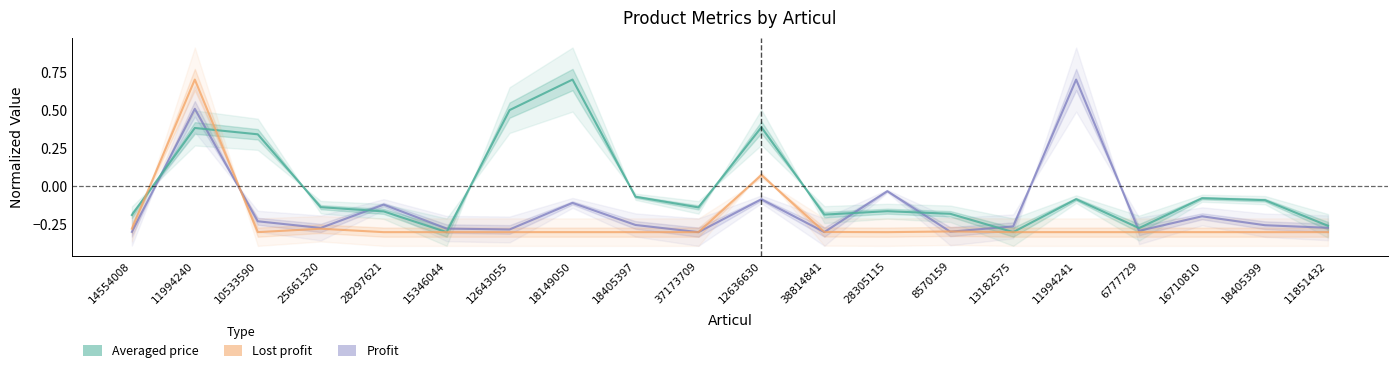

What is the label of the 14th point from the left?

8570159